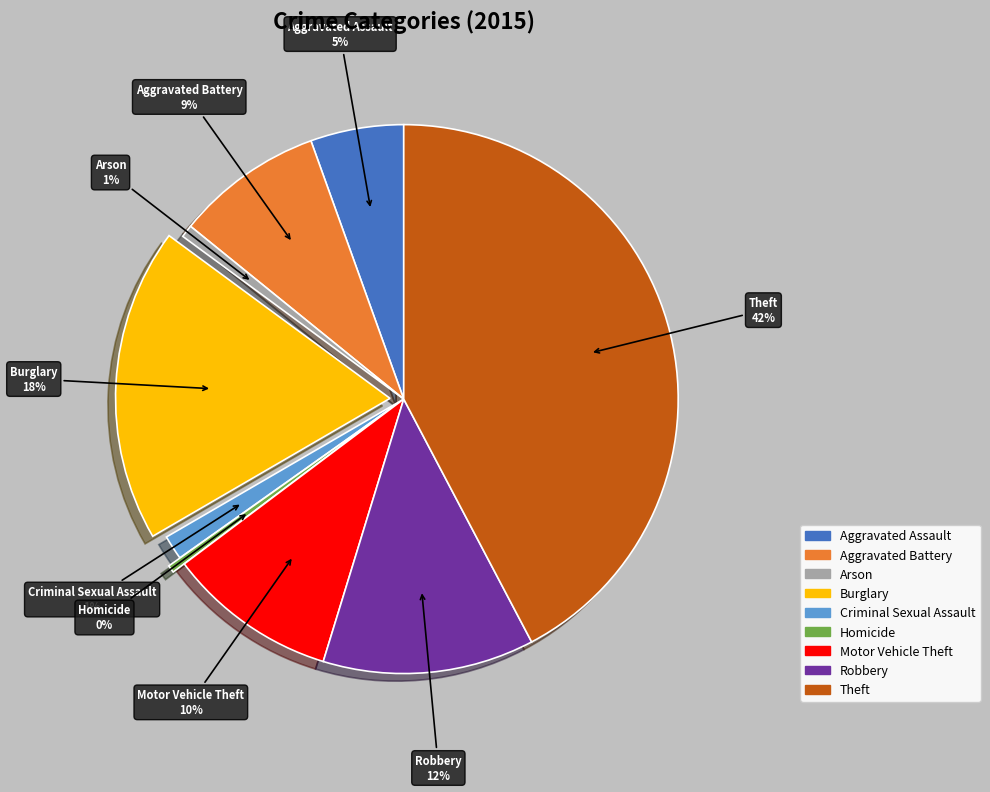

True or false: Aggravated Assault accounts for 1% of the total.

False